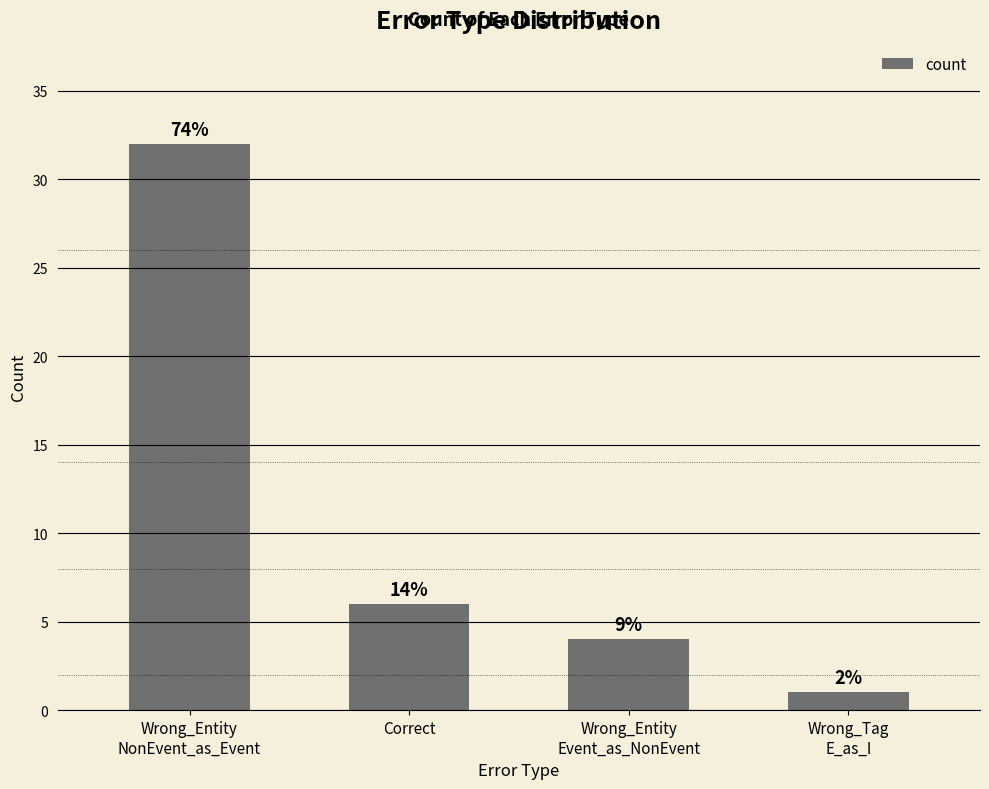

List the labels in order of value, smallest first.

Wrong_Tag
E_as_I, Wrong_Entity
Event_as_NonEvent, Correct, Wrong_Entity
NonEvent_as_Event